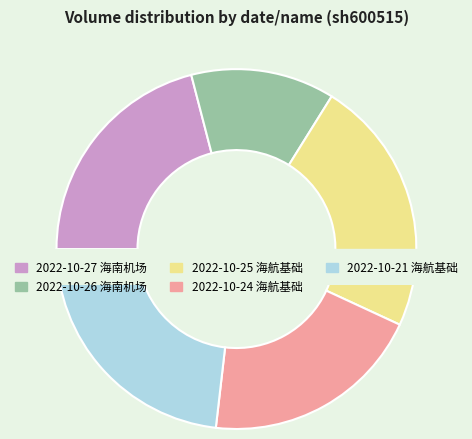

Is it true that 2022-10-24 海航基础 is 12% of the pie?

False